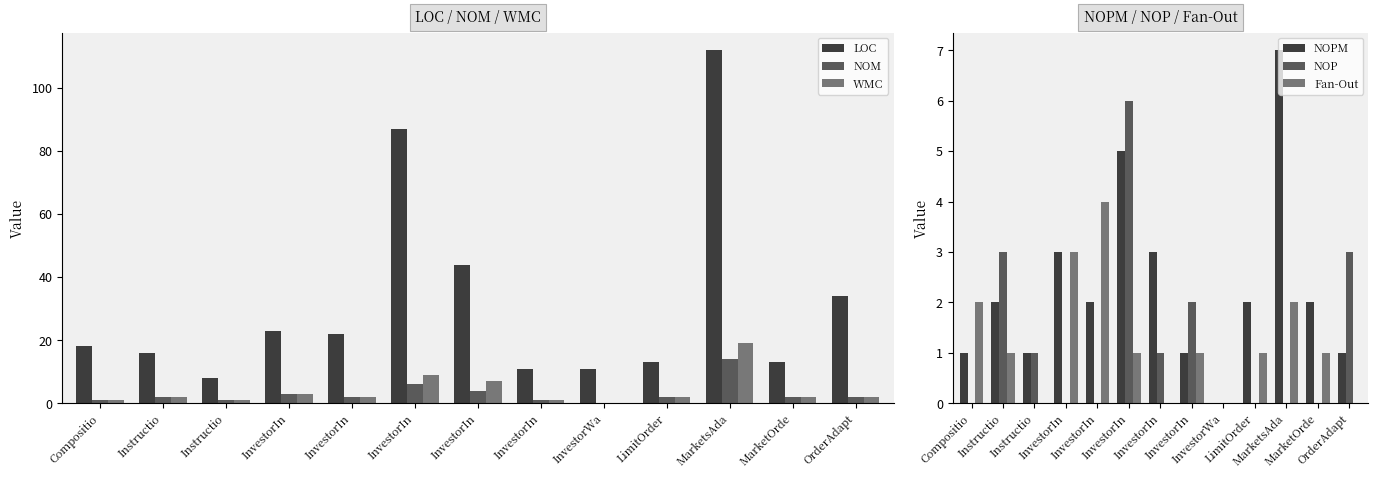

How many positive values does the NOP series have?

6